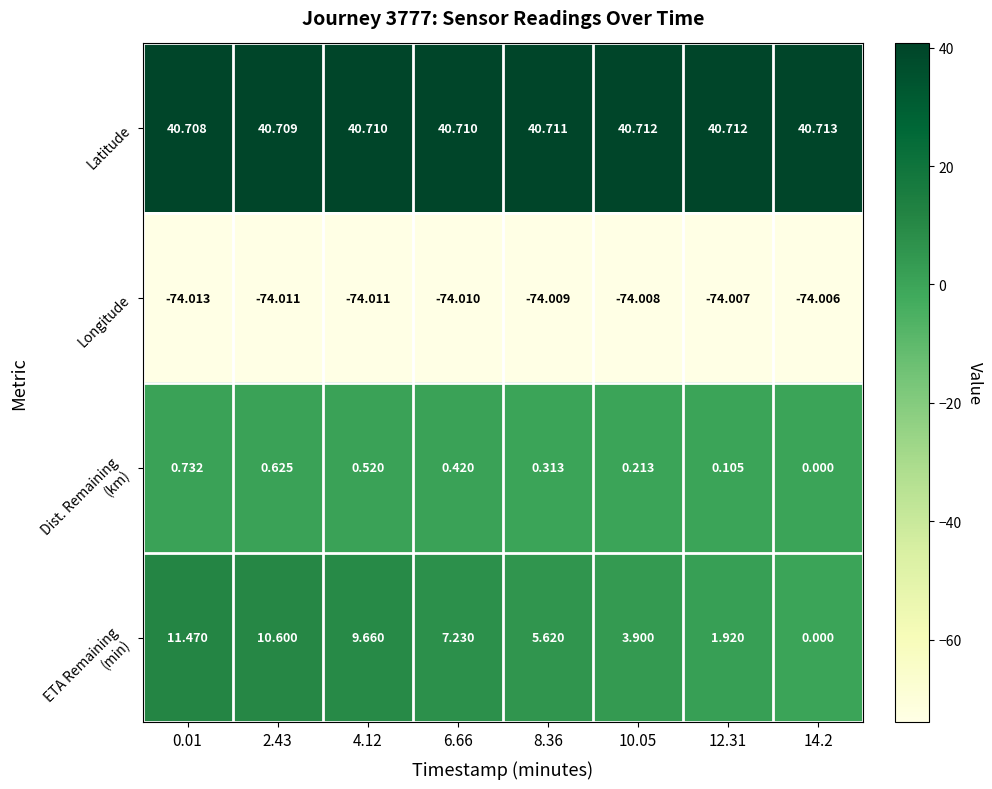

How many categories are shown in the chart?

8